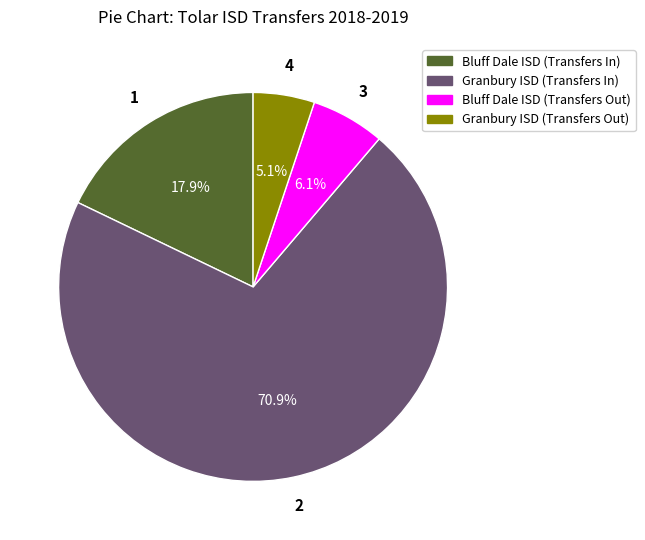

Which has a higher value, Granbury ISD (Transfers In) or Bluff Dale ISD (Transfers Out)?

Granbury ISD (Transfers In)